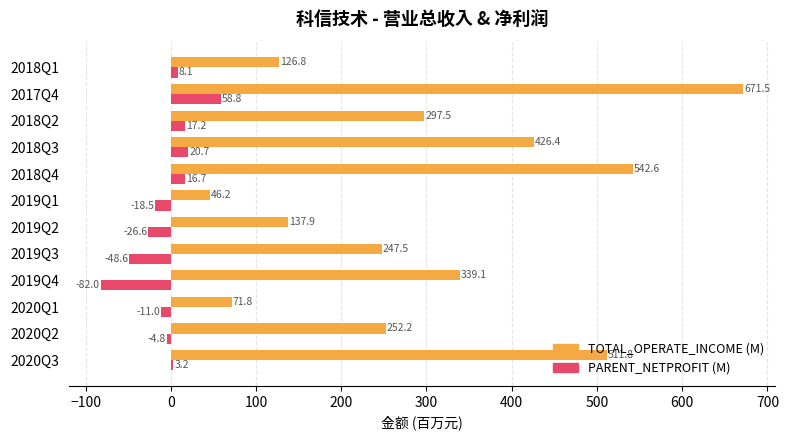

At which category is the sum across all series the highest?

2017Q4